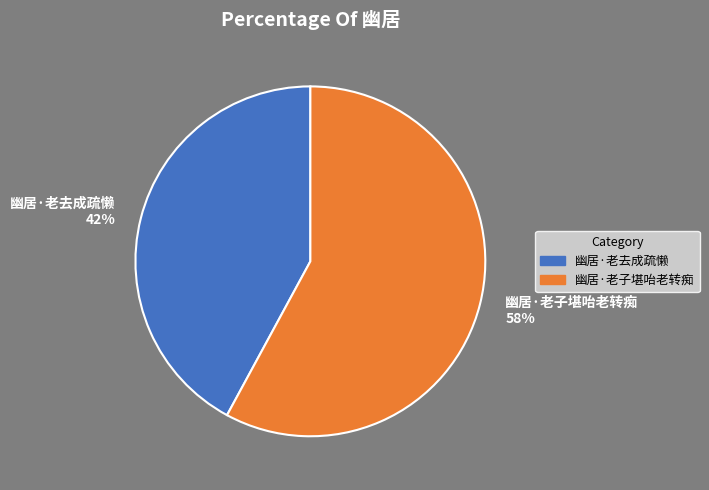

Does 幽居·老去成疏懒 account for over 50% of the chart?

No